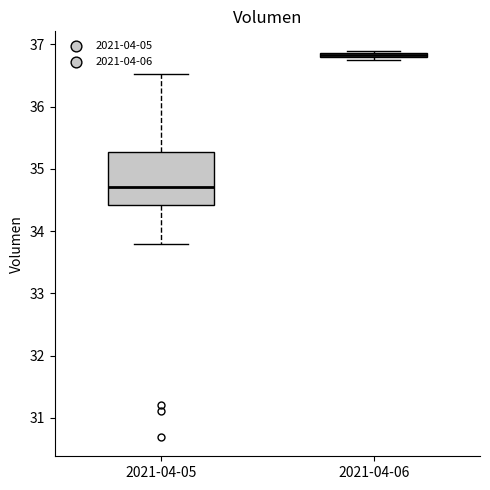

Which box is the tallest, from its lower edge to its upper edge?

2021-04-05